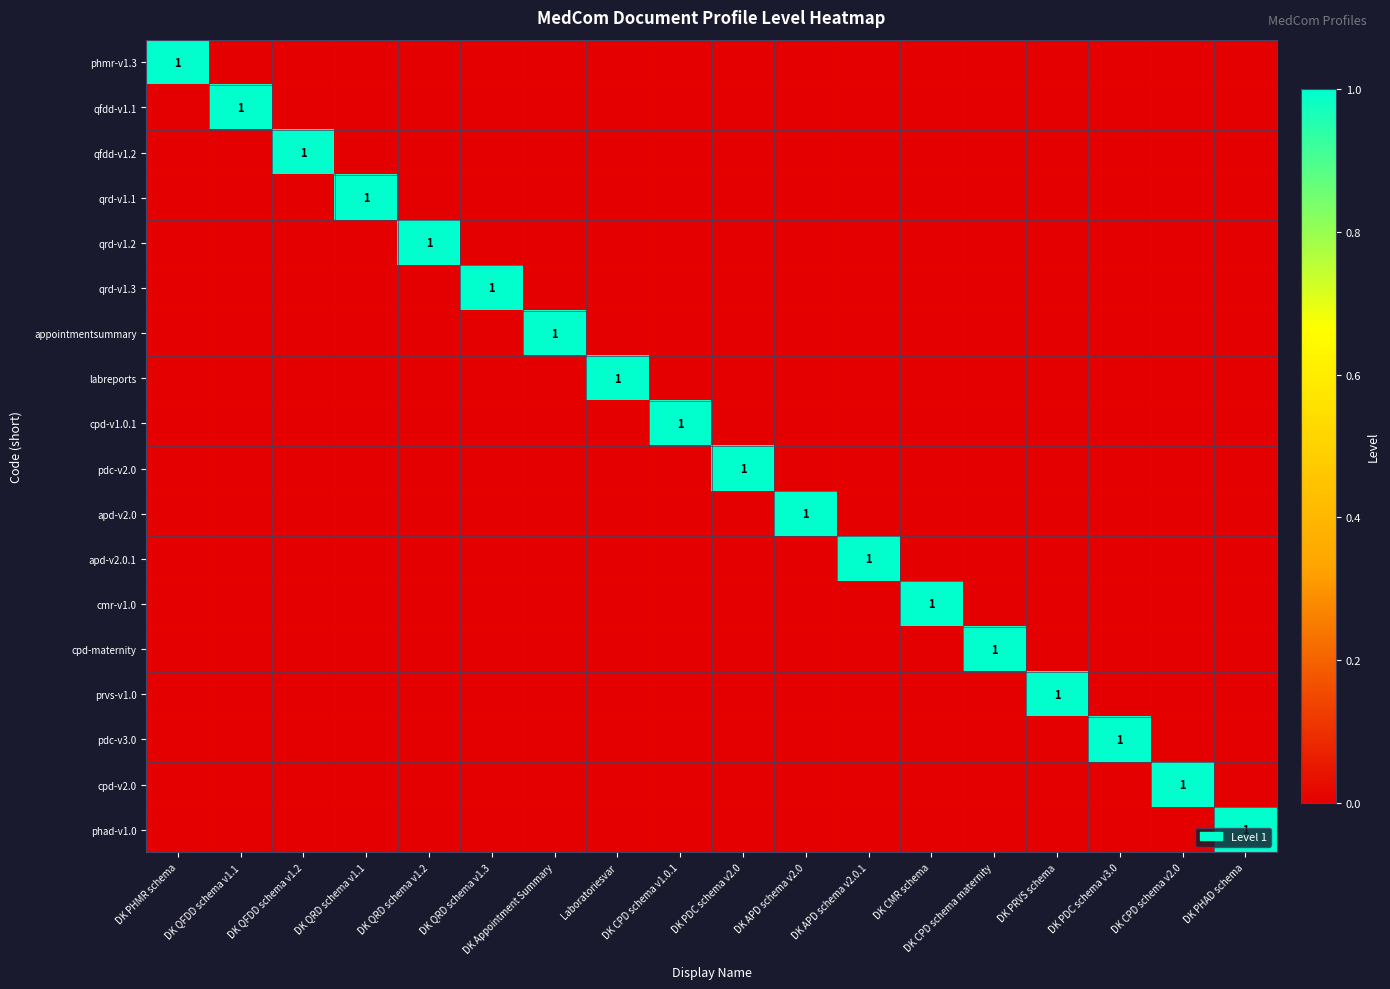

What is the difference between the highest and lowest values at DK APD schema v2.0?

1